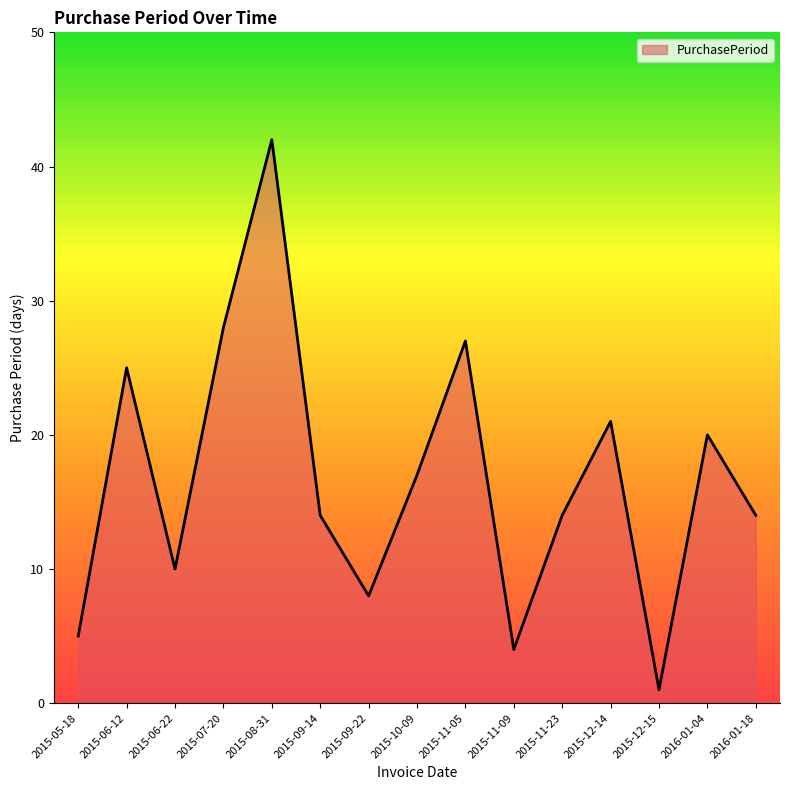

What value does the data have at 2016-01-04, to the nearest 10?

20